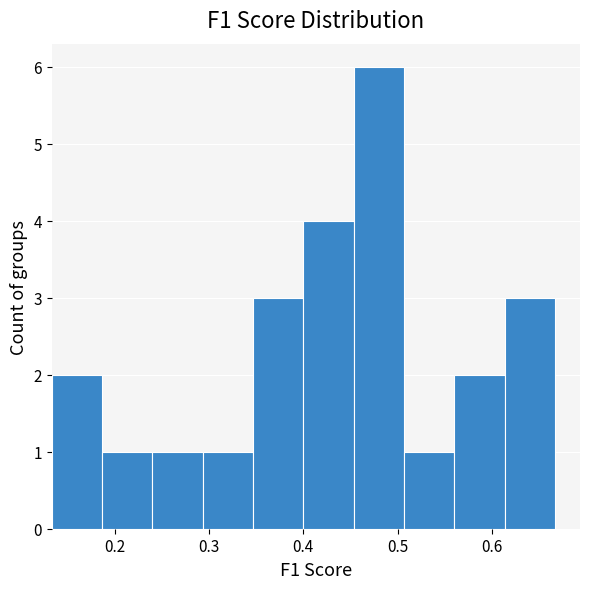

Which range on the x-axis has the tallest bar?

0.45 to 0.51